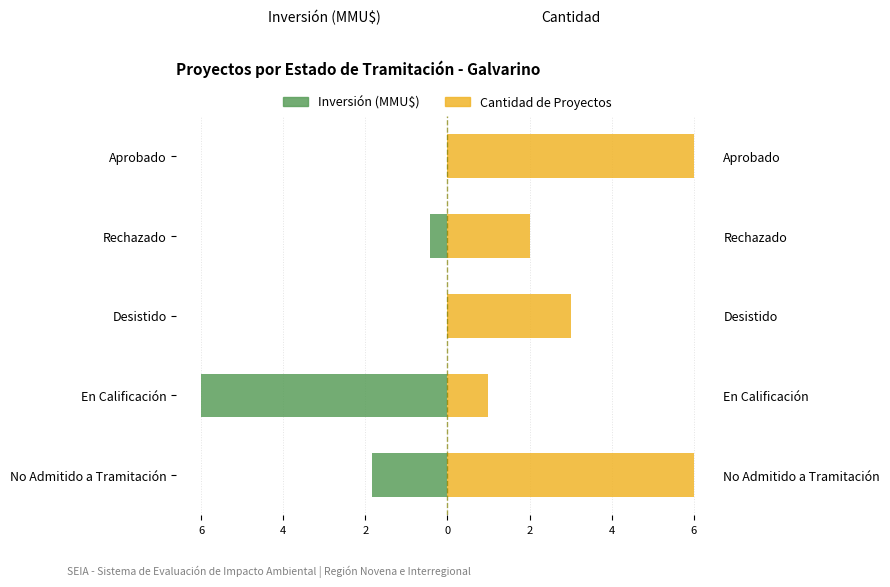

What is the average value of the Inversión (MMU$) series?

-1.7